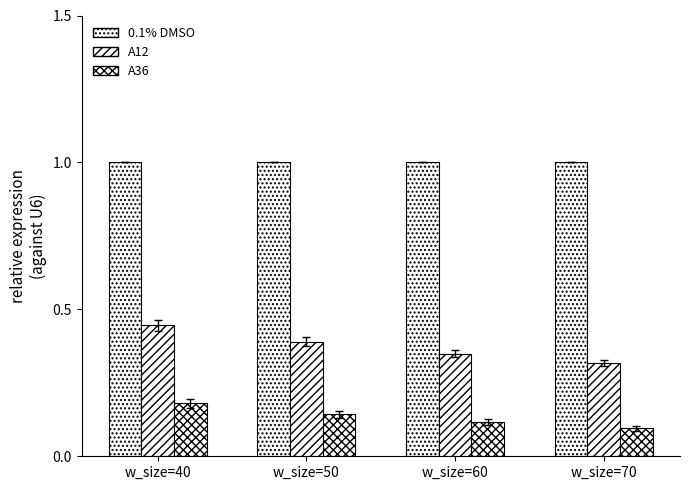

How many categories are shown in the chart?

4